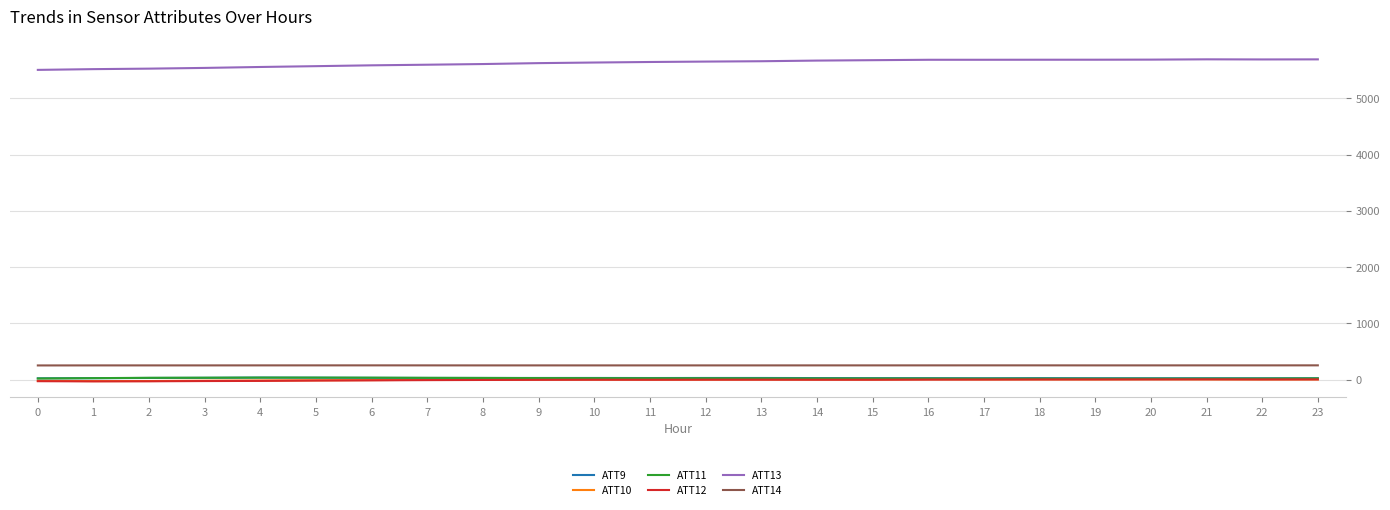

How many values in the ATT11 series exceed 23?

12